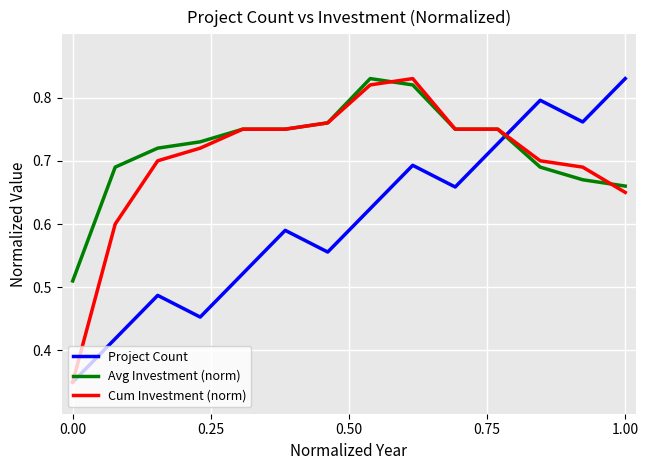

True or false: Project Count has more than 1 interior local peaks.

True